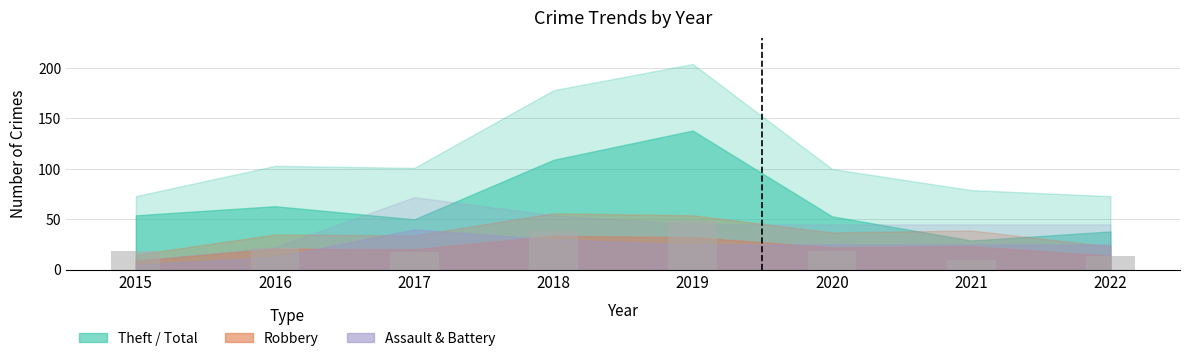

What is the ratio of the value at 2019 to the value at 2022?

3.6